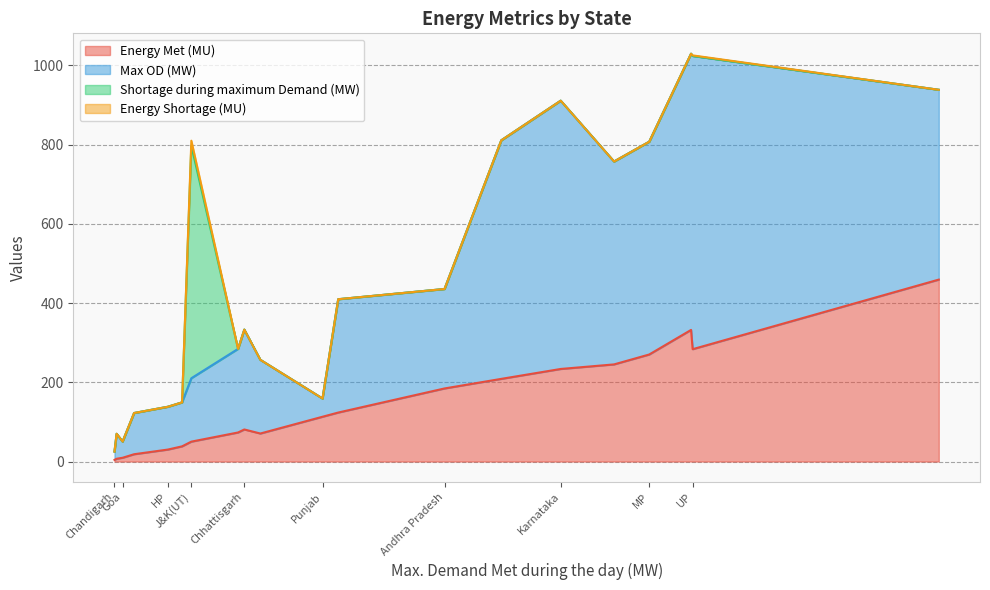

Which series has the largest total across all categories?

Max OD (MW)